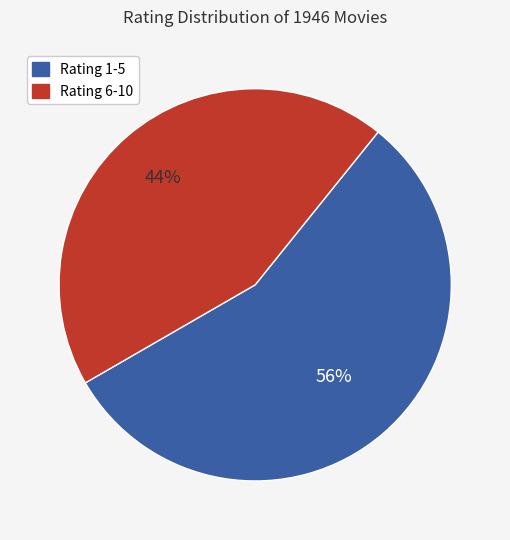

To the nearest percent, what is the average slice percentage?

50%